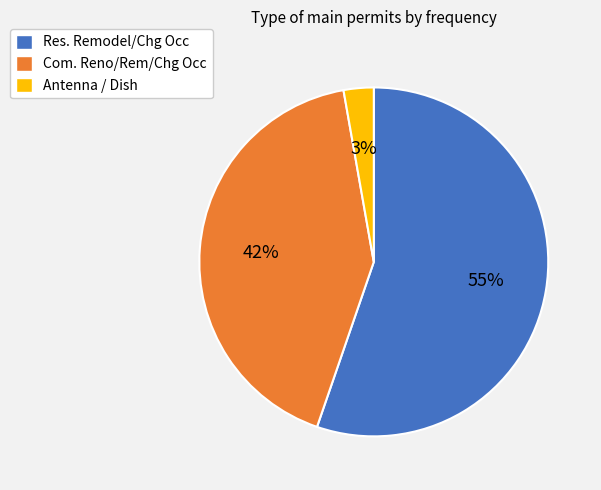

Rank the categories by value from lowest to highest.

Antenna / Dish, Com. Reno/Rem/Chg Occ, Res. Remodel/Chg Occ